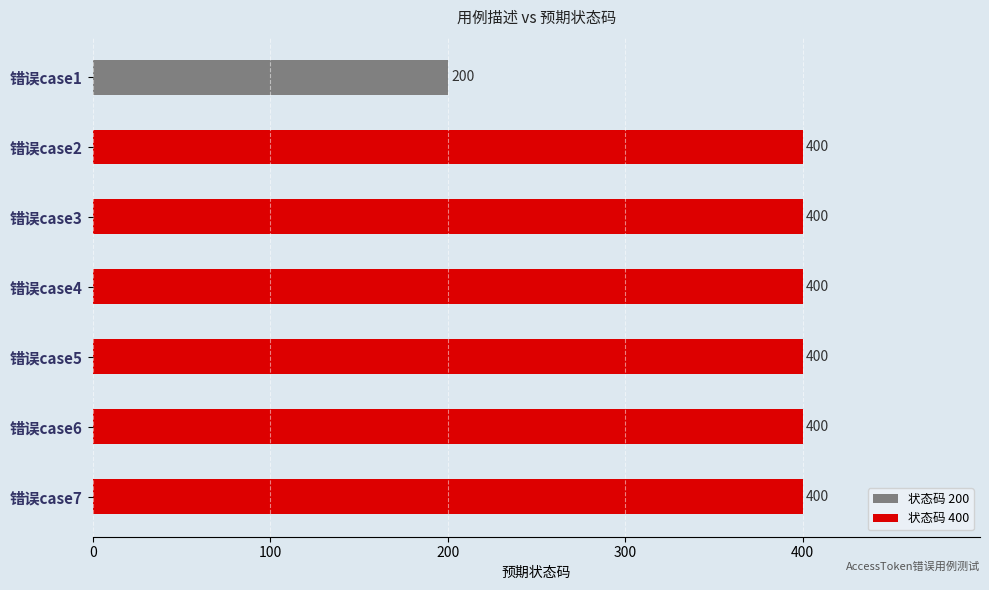

The chart shows a value of 636 at 错误case3. True or false?

False